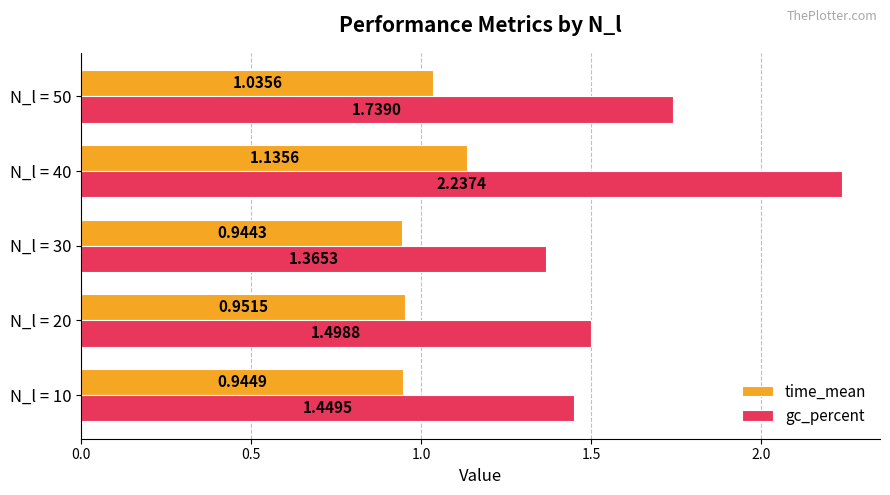

Which series changed the most between N_l = 30 and N_l = 40?

gc_percent